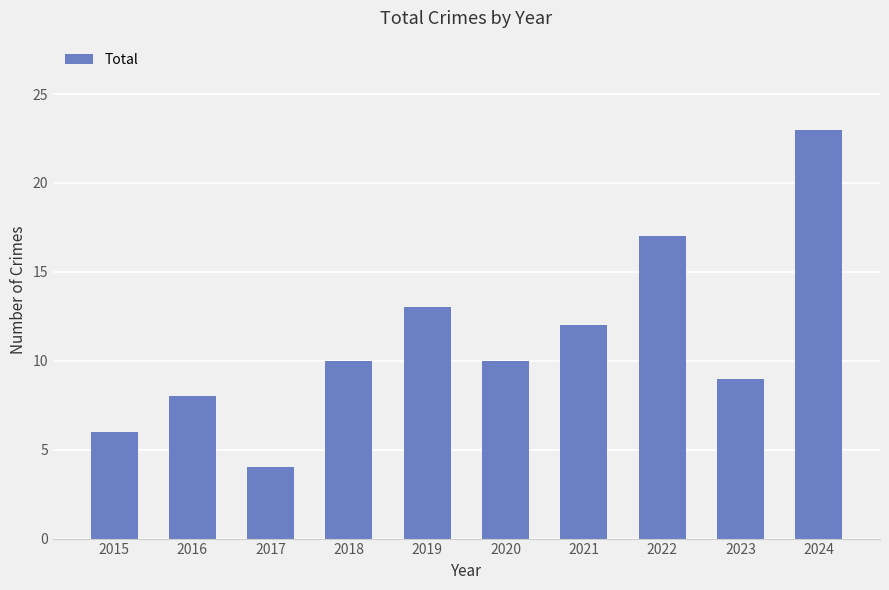

How many bars are there in total?

10